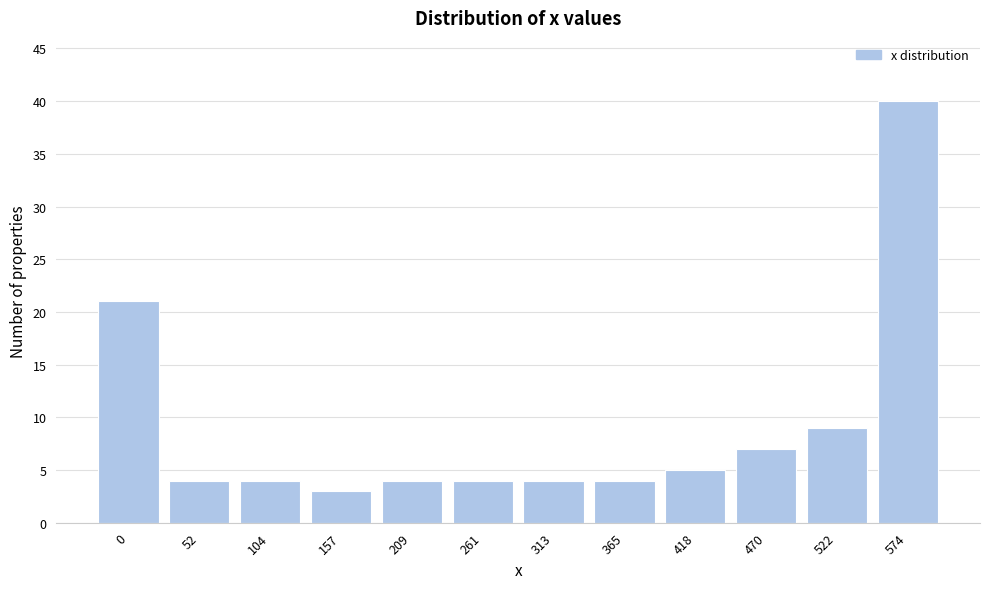

Reading left to right, list all the values displayed in this chart.

0=21	52=4	104=4	157=3	209=4	261=4	313=4	365=4	418=5	470=7	522=9	574=40